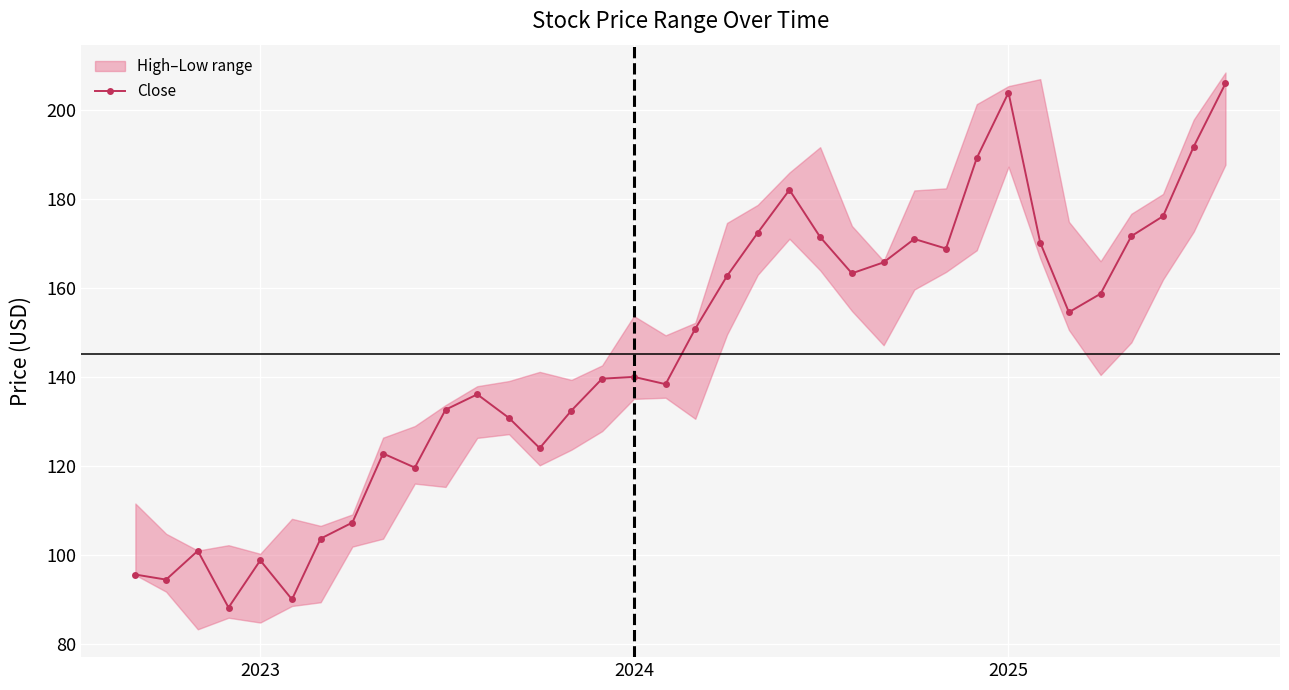

True or false: Close has more than 0 points higher than both neighbors.

True